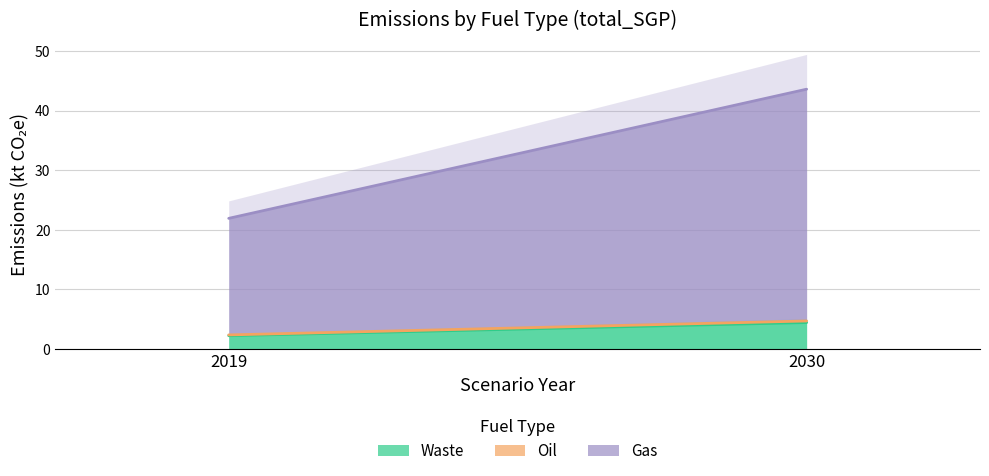

List the labels in order of Waste value, largest first.

2030, 2019